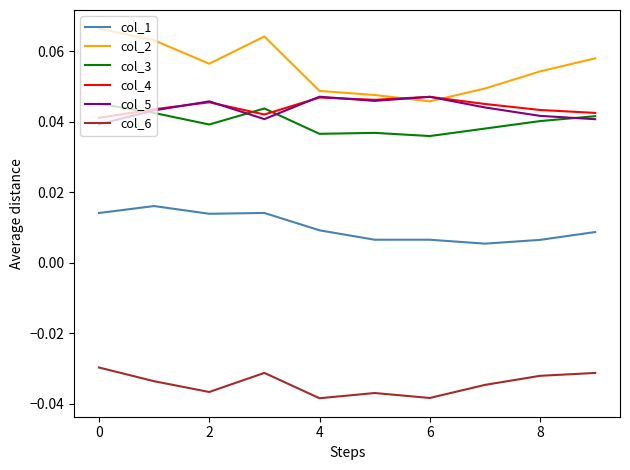

Which series ends up on top after the final intersection of col_2 and col_5?

col_2